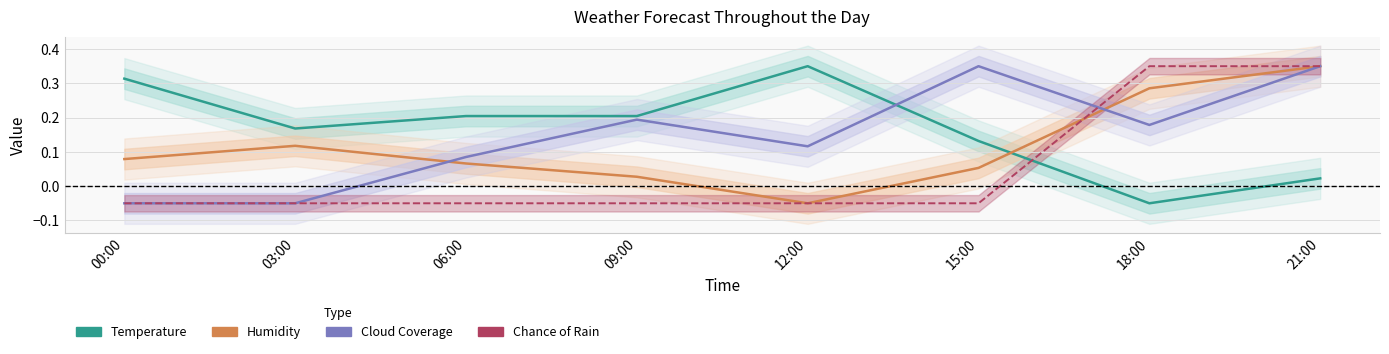

How many data points in Chance of Rain are less than 0?

6